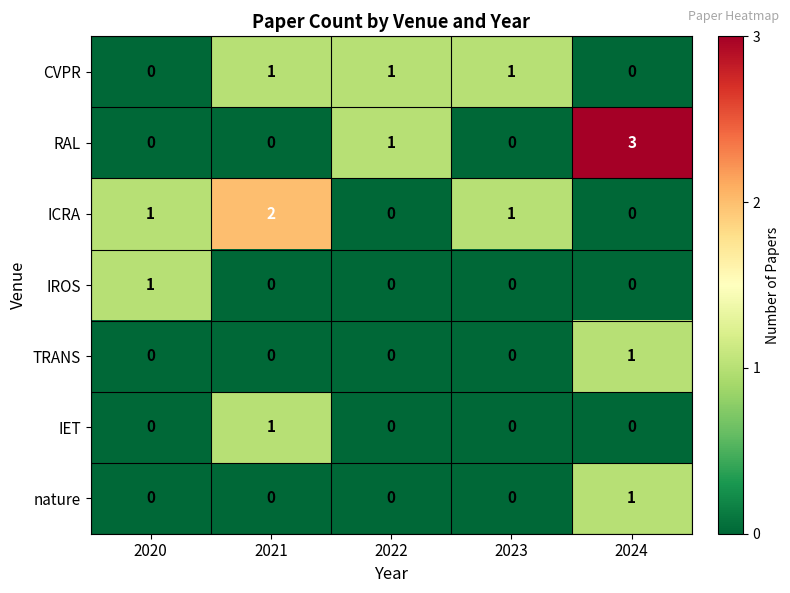

What is the greatest value displayed?

3